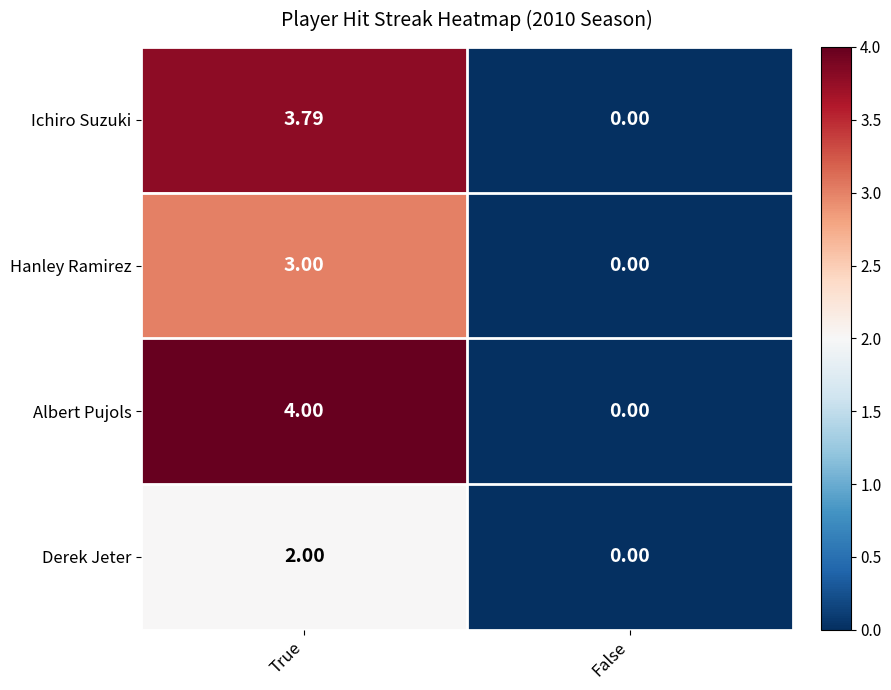

How many values in the Ichiro Suzuki series exceed 3?

1